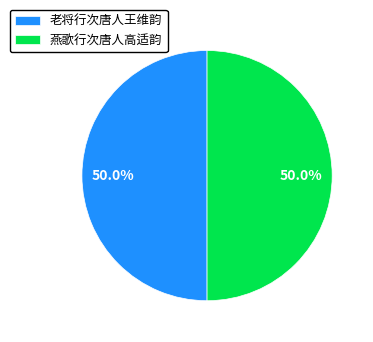

Do 老将行次唐人王维韵 and 燕歌行次唐人高适韵 together represent more than half of the pie?

Yes